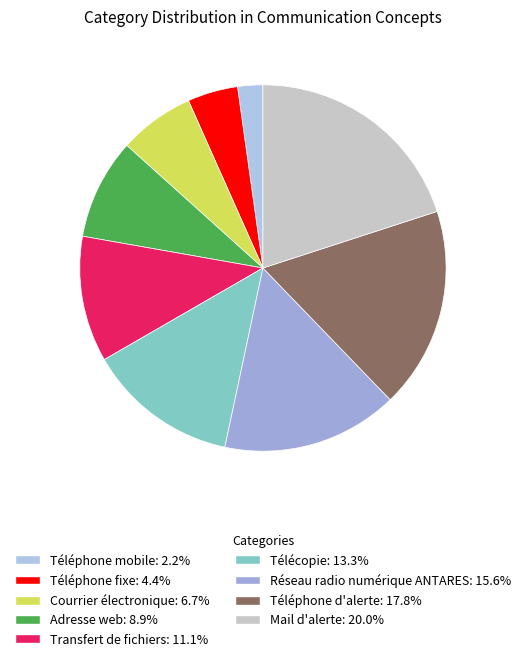

To the nearest percent, what is the combined percentage of Téléphone fixe and Téléphone mobile?

7%